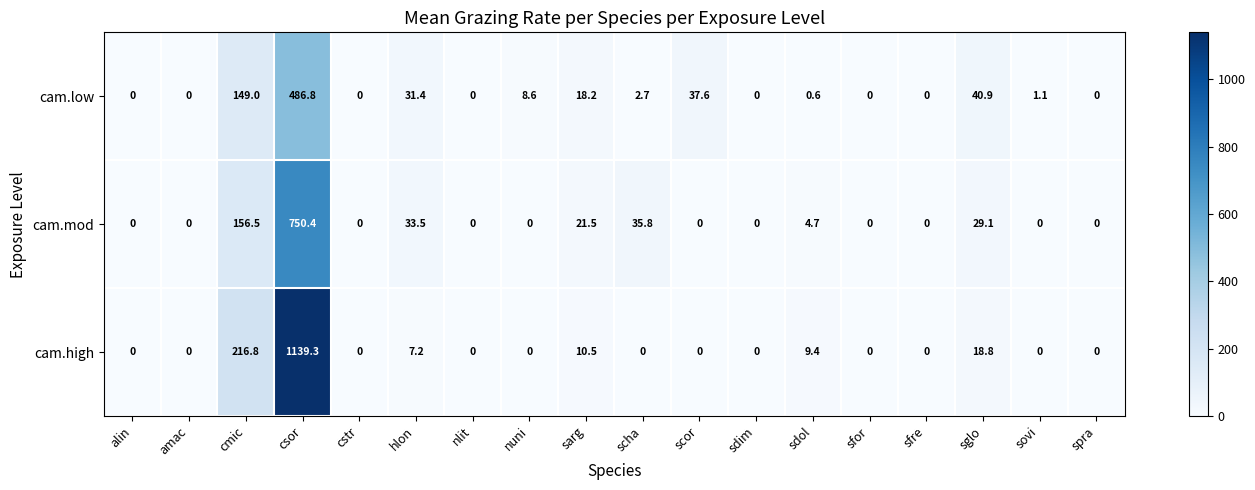

Which category has the highest value across all series?

csor